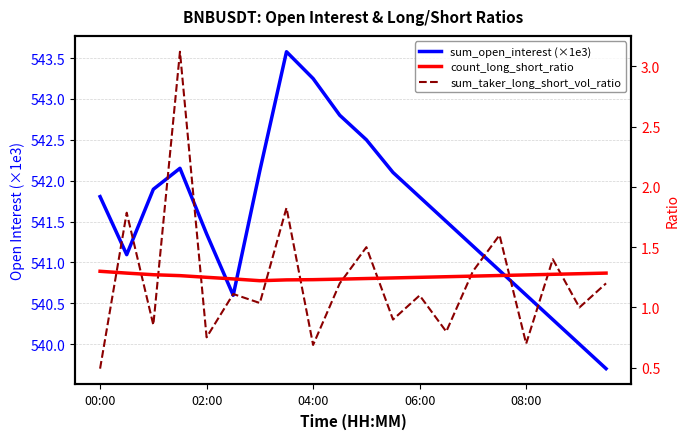

What are all the series names shown in the legend?

sum_open_interest (×1e3), count_long_short_ratio, sum_taker_long_short_vol_ratio